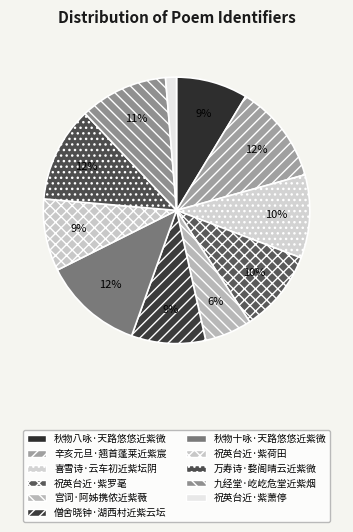

The 祝英台近·紫荷田 slice represents 1% of the pie. True or false?

False